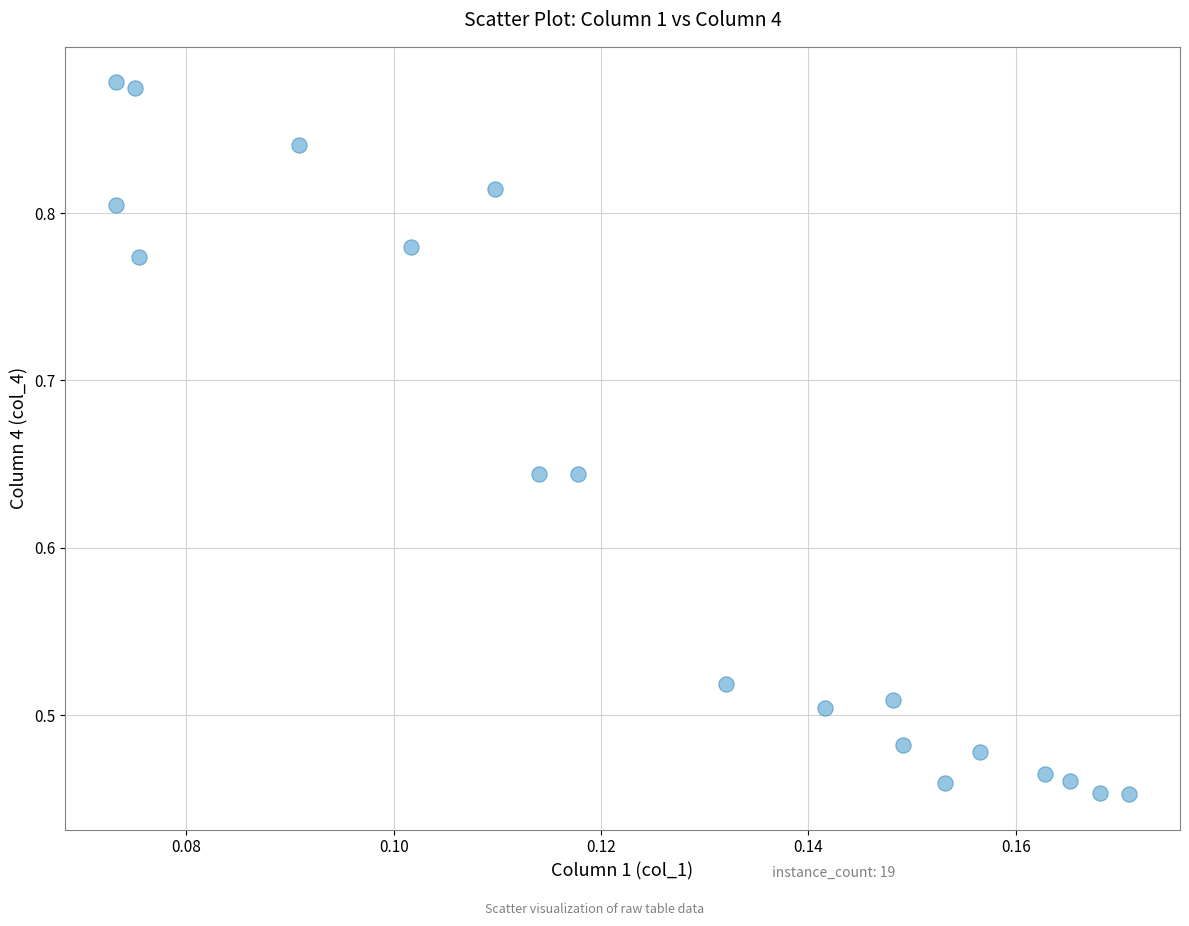

What is the range of Y values (max minus min)?

0.4